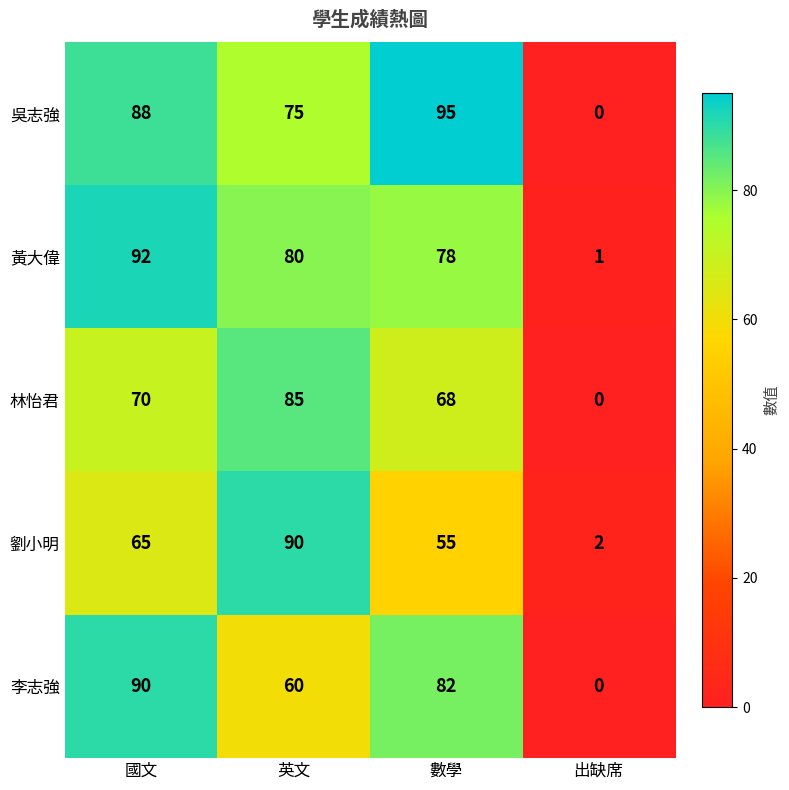

Between 國文 and 出缺席, which series saw the biggest shift?

黃大偉